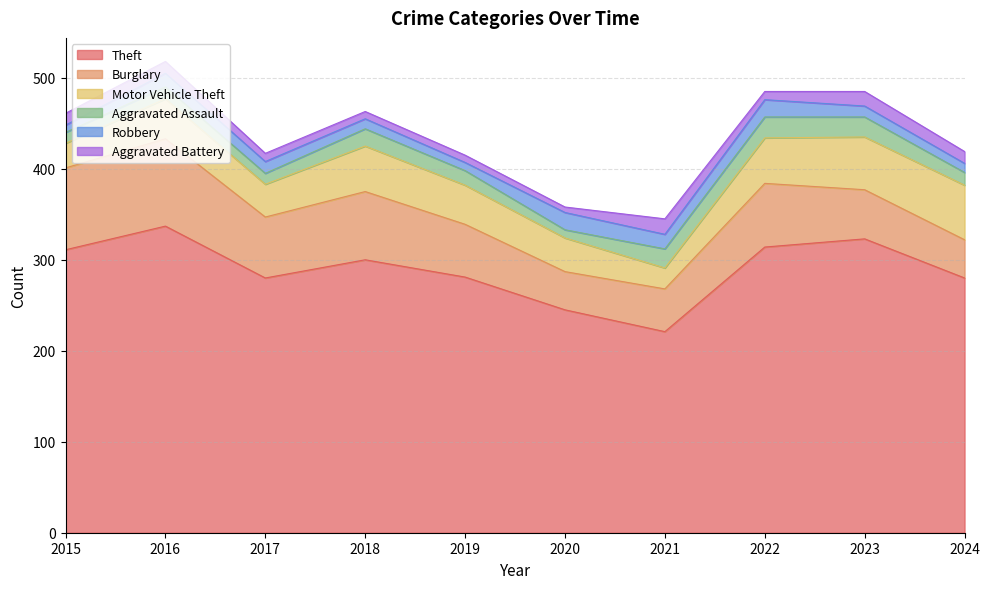

What is the highest value of the Motor Vehicle Theft series?

60